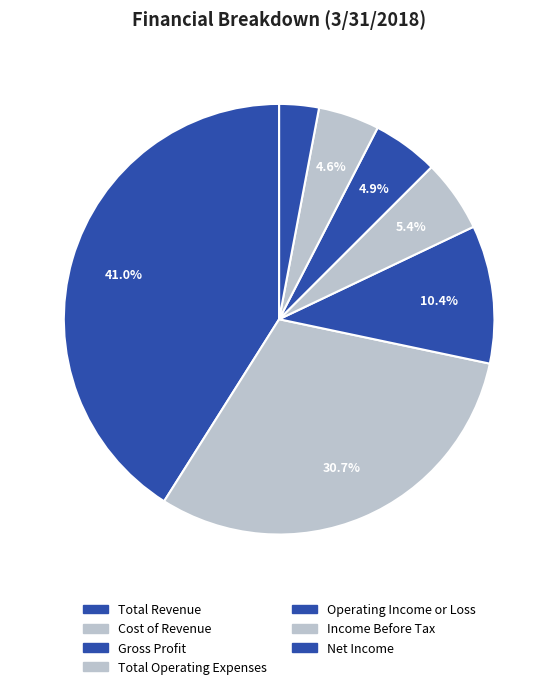

Rank the categories by value from lowest to highest.

Net Income, Income Before Tax, Operating Income or Loss, Total Operating Expenses, Gross Profit, Cost of Revenue, Total Revenue